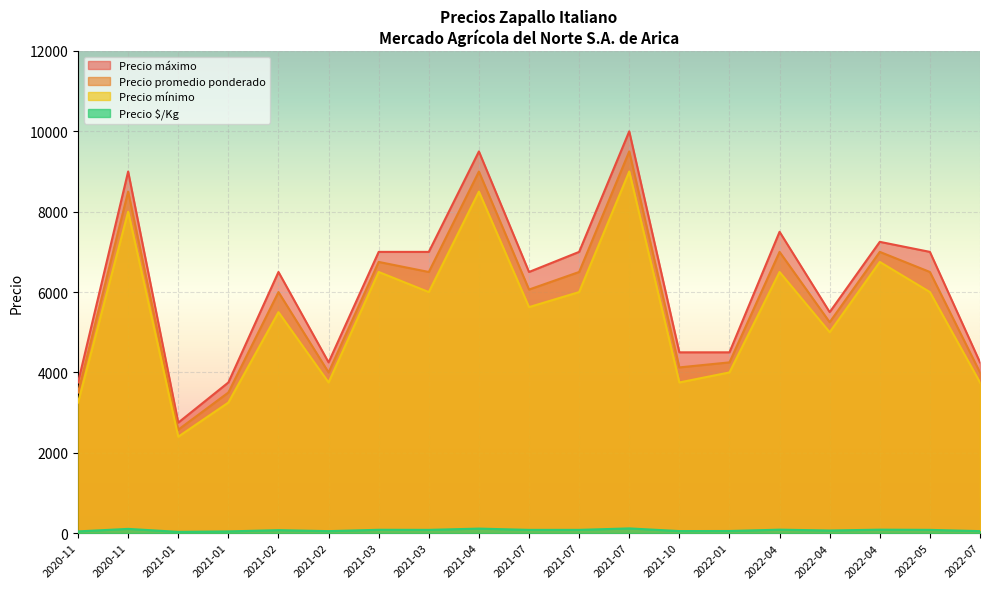

Does the chart display data point markers on the line(s)?

No